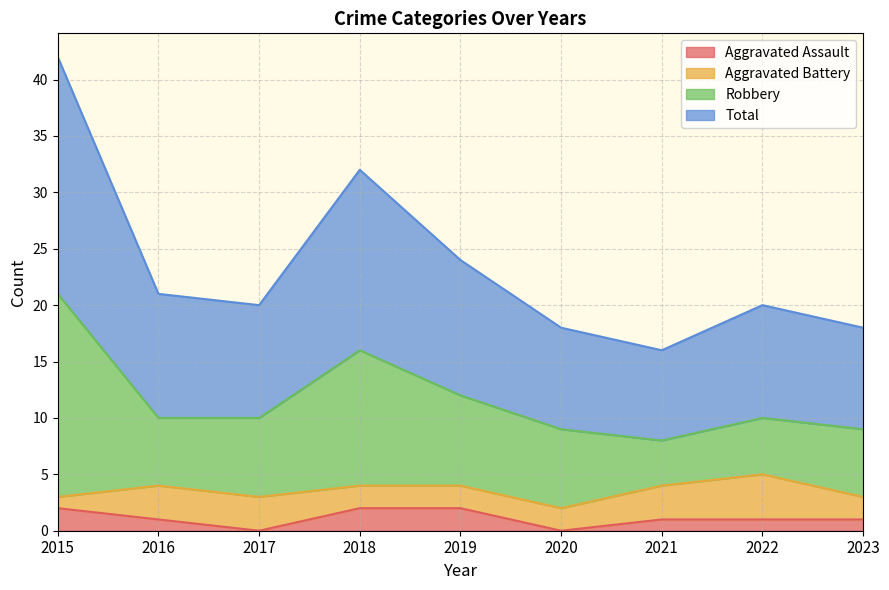

What is the sum of all Total values?

211